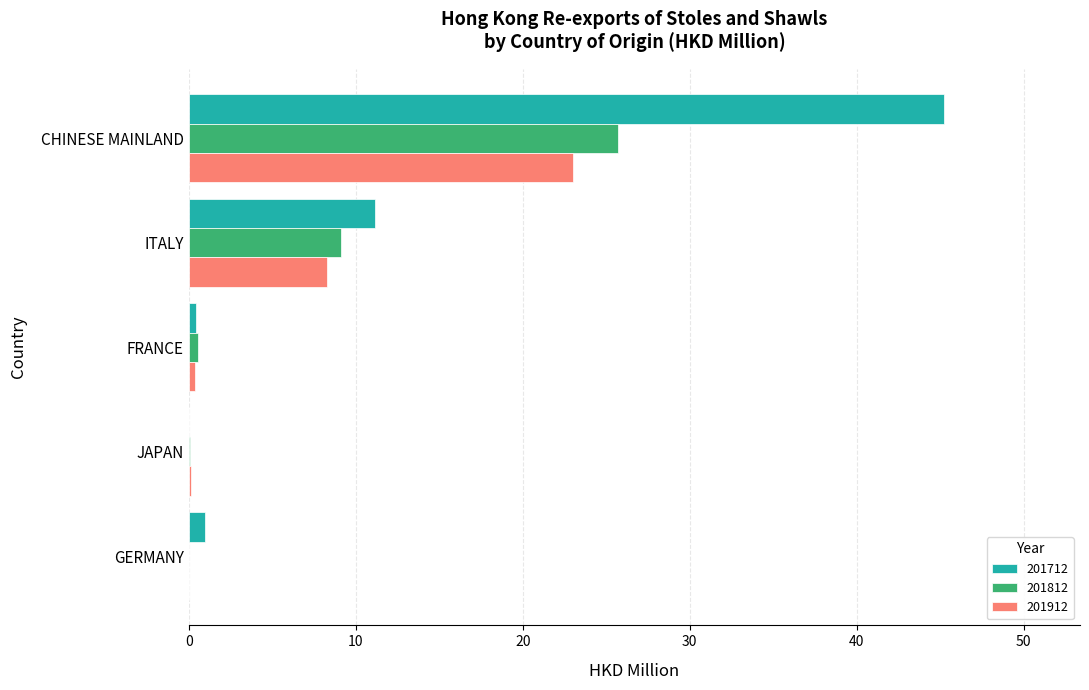

What is the total value across all series at ITALY?

28.5